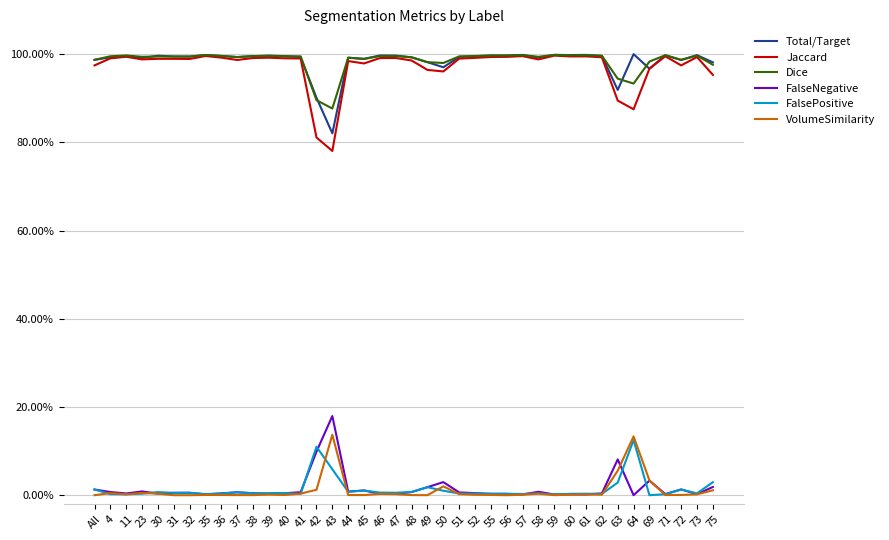

In Jaccard, how many points are lower than both neighbors (excluding endpoints)?

10